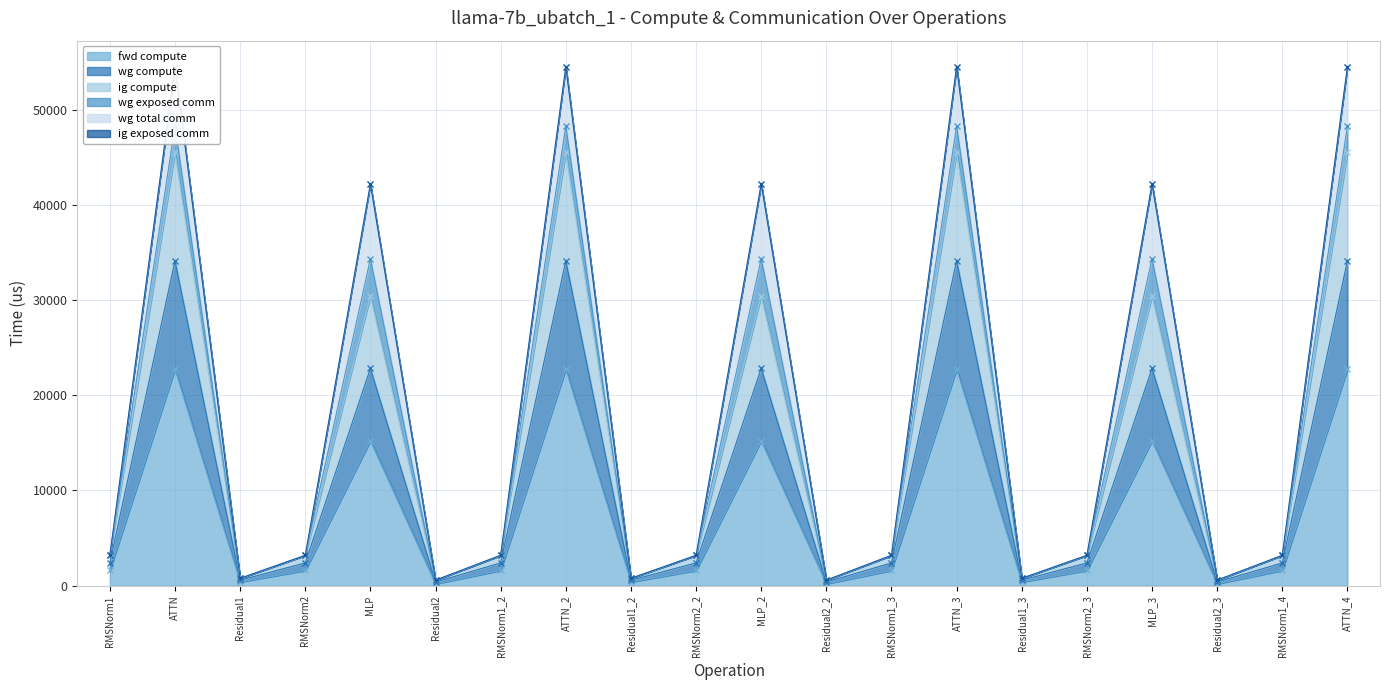

True or false: fwd compute and ig compute intersect in this chart.

False